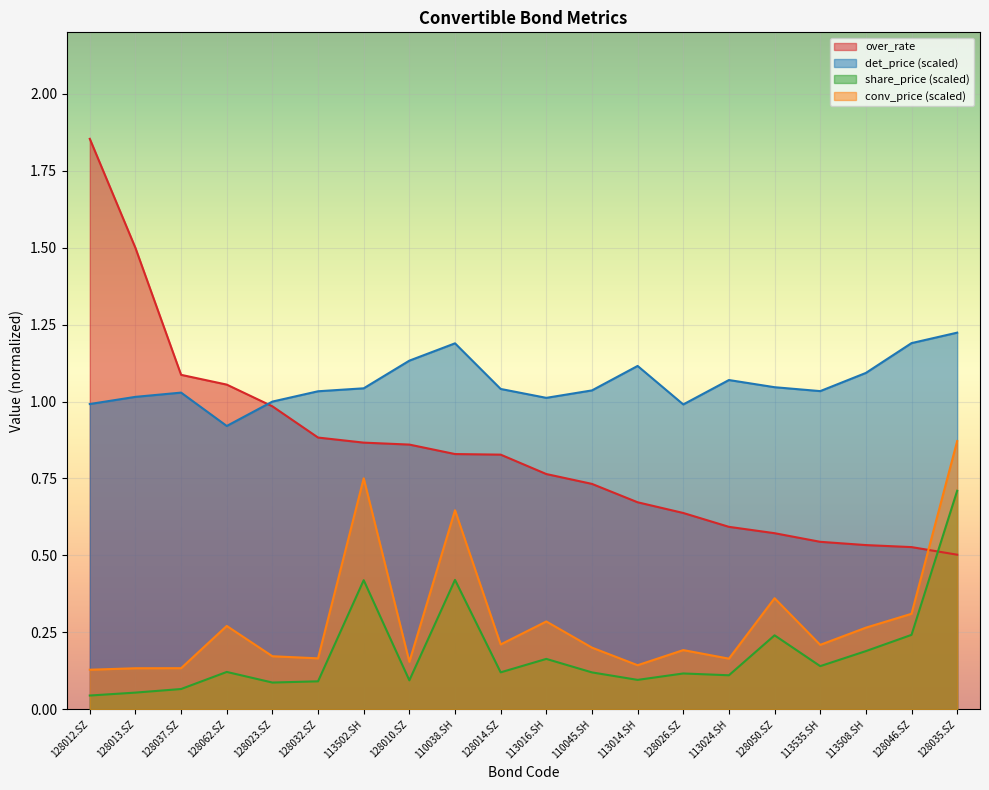

True or false: det_price and conv_price intersect in this chart.

False